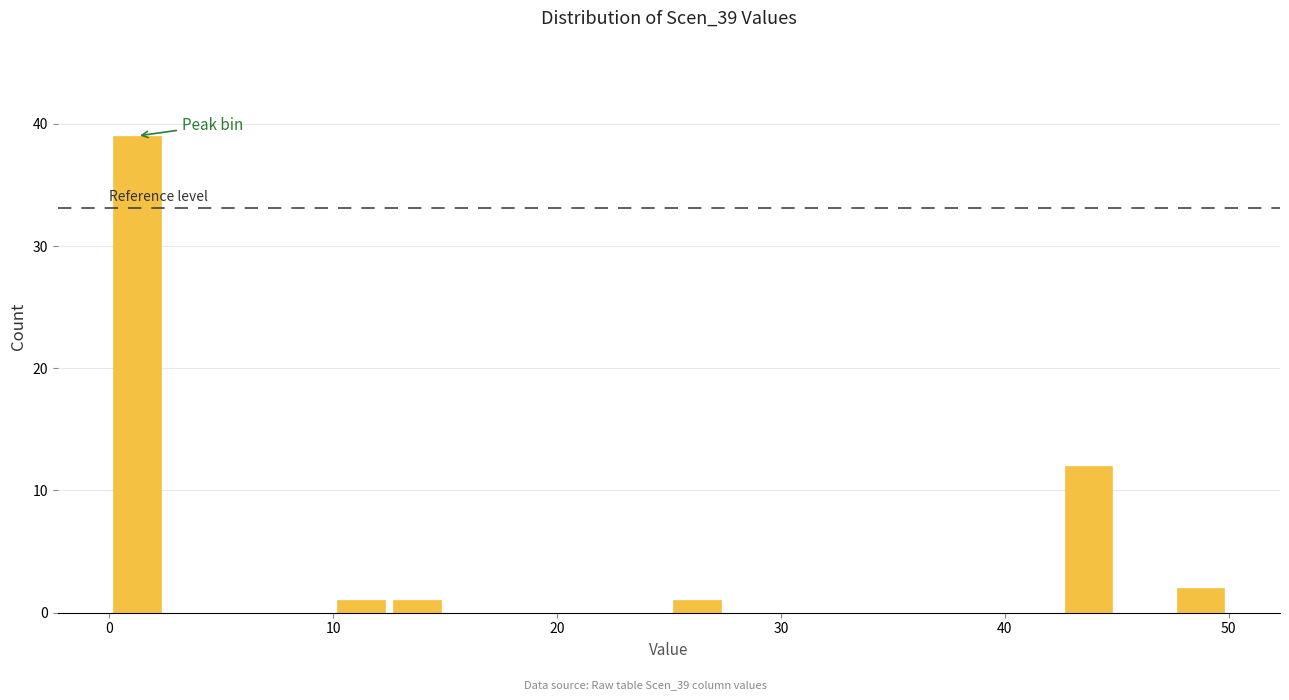

Read against the x-axis, roughly where is the centre of the tallest bar?

1